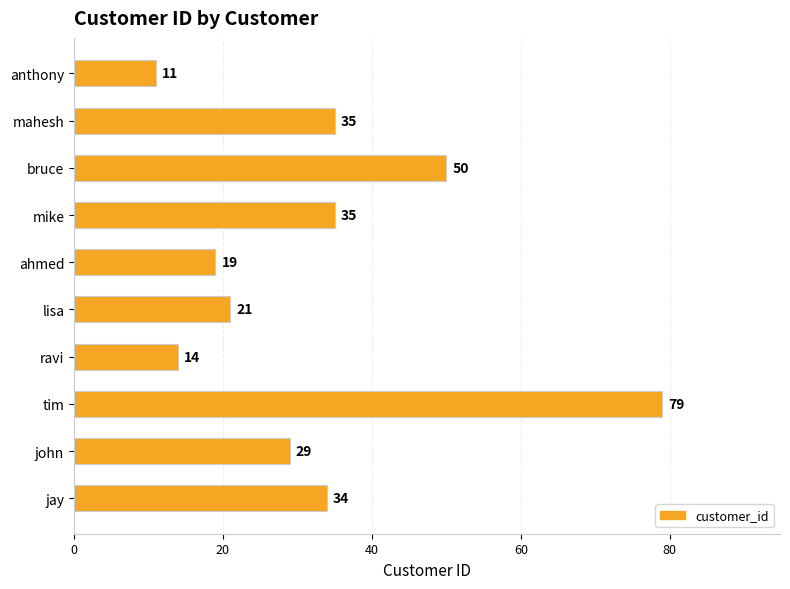

What is the average value?

33